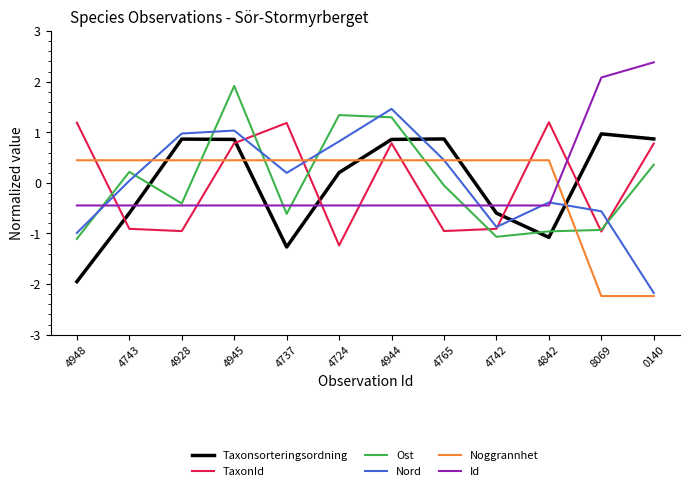

What value does the TaxonId series have at 8069?

-1.0